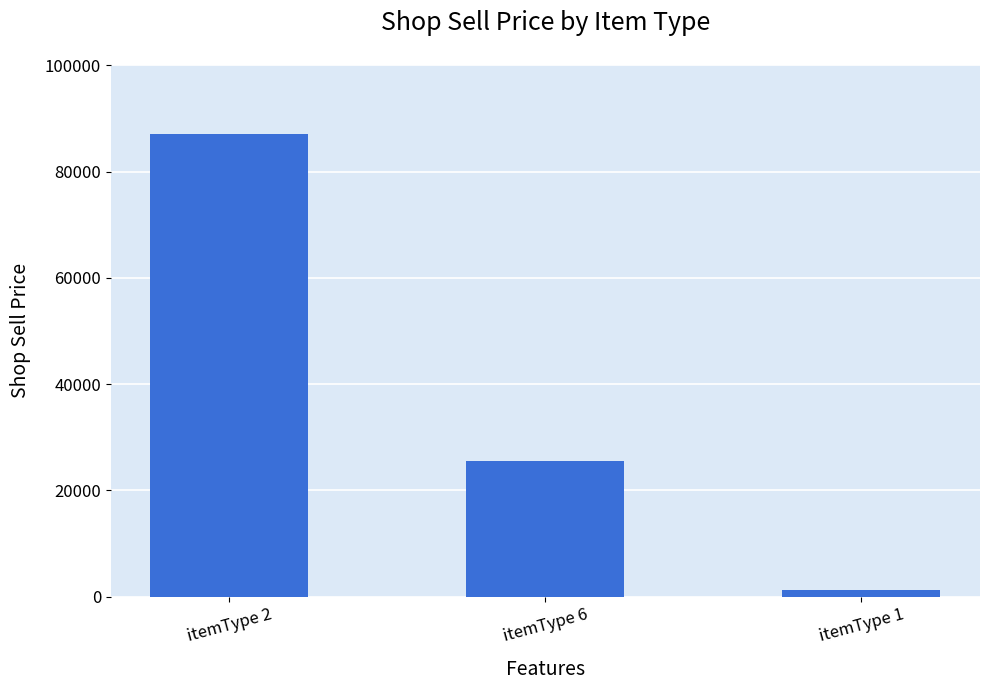

What is the difference between the maximum and minimum values?

85750